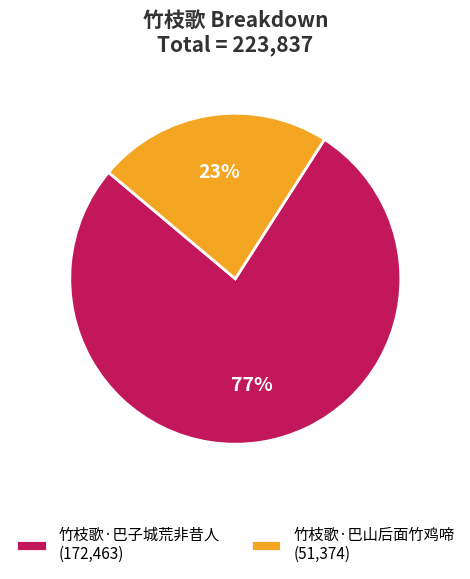

True or false: 竹枝歌·巴山后面竹鸡啼 accounts for 16% of the total.

False